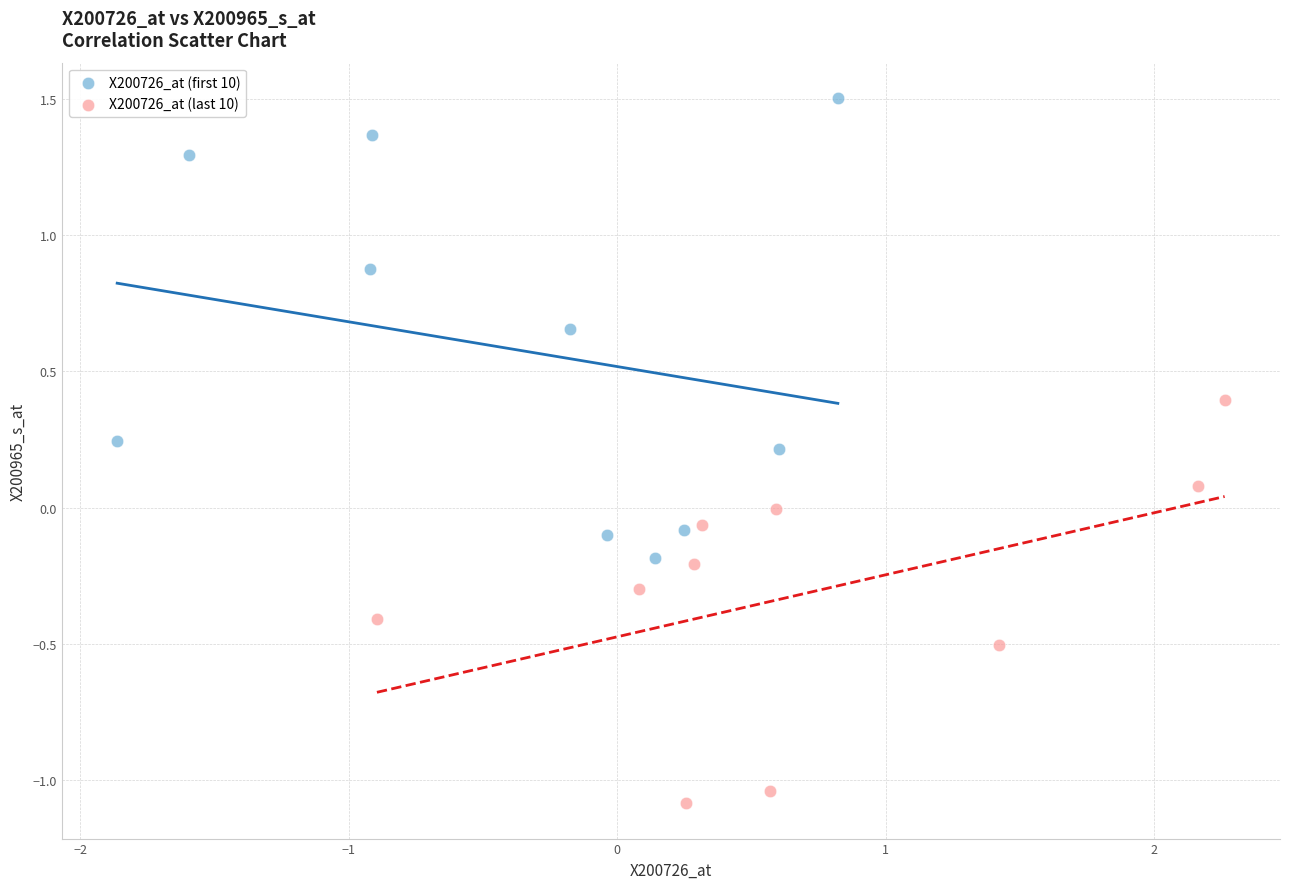

Which series reaches the minimum Y coordinate?

X200726_at (last 10)